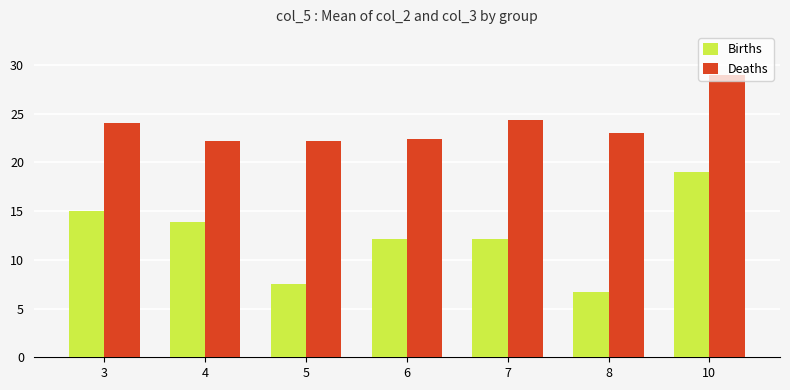

The Births series shows 19.0 at 10. True or false?

True